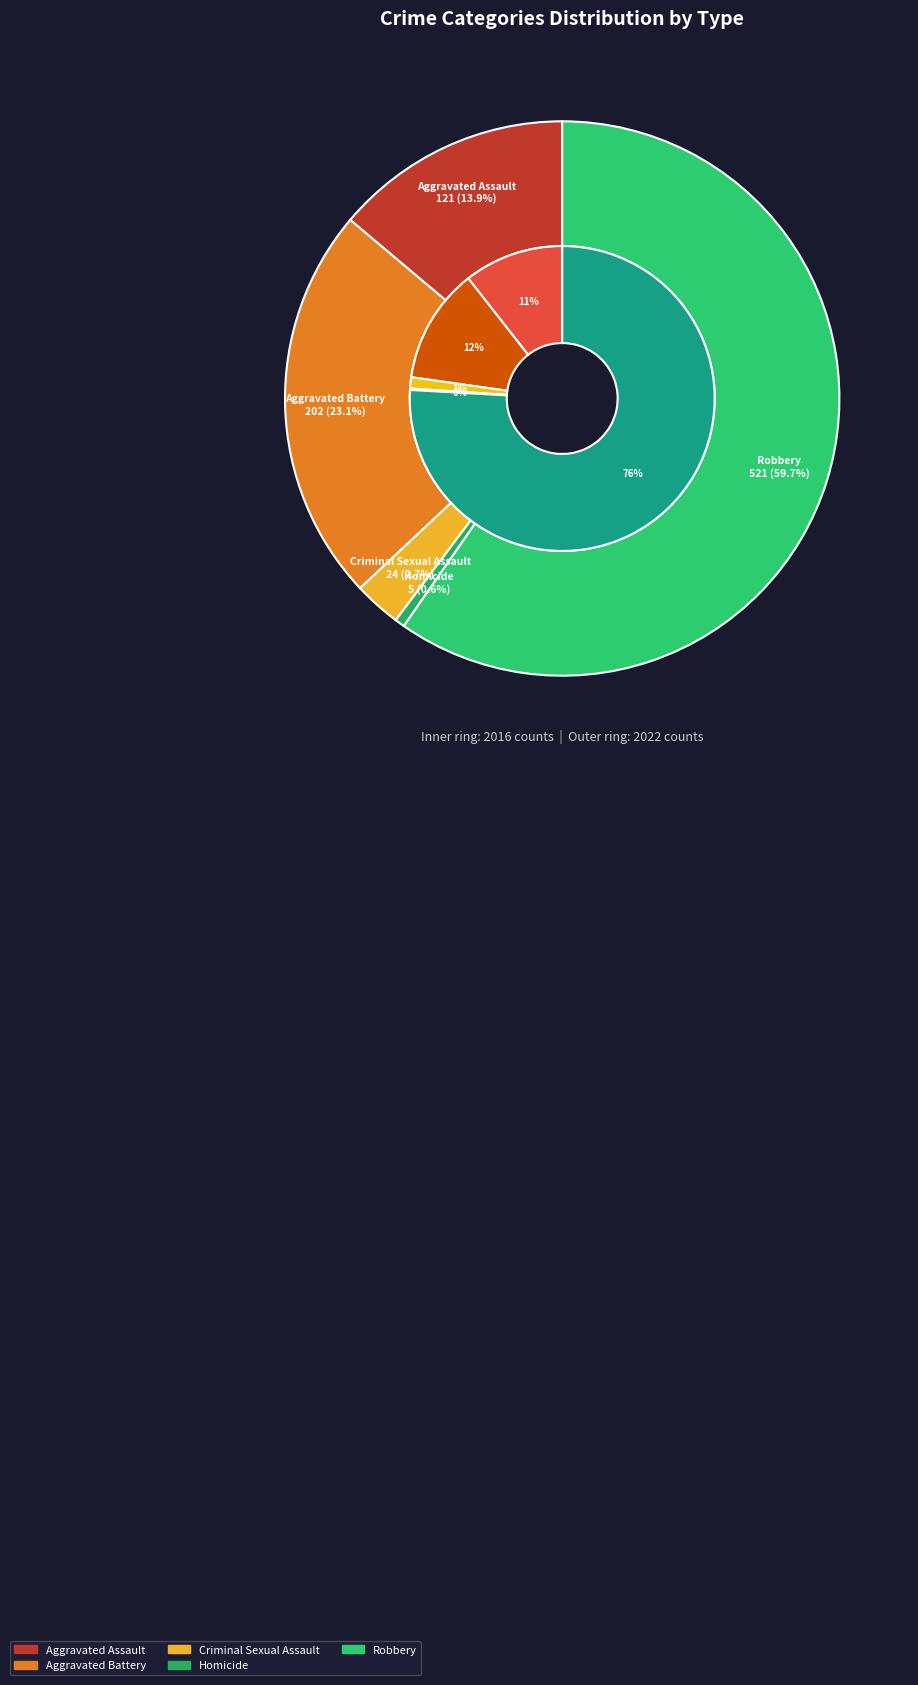

To the nearest percent, what is the difference between the 4 and 2 slice percentages?

57%